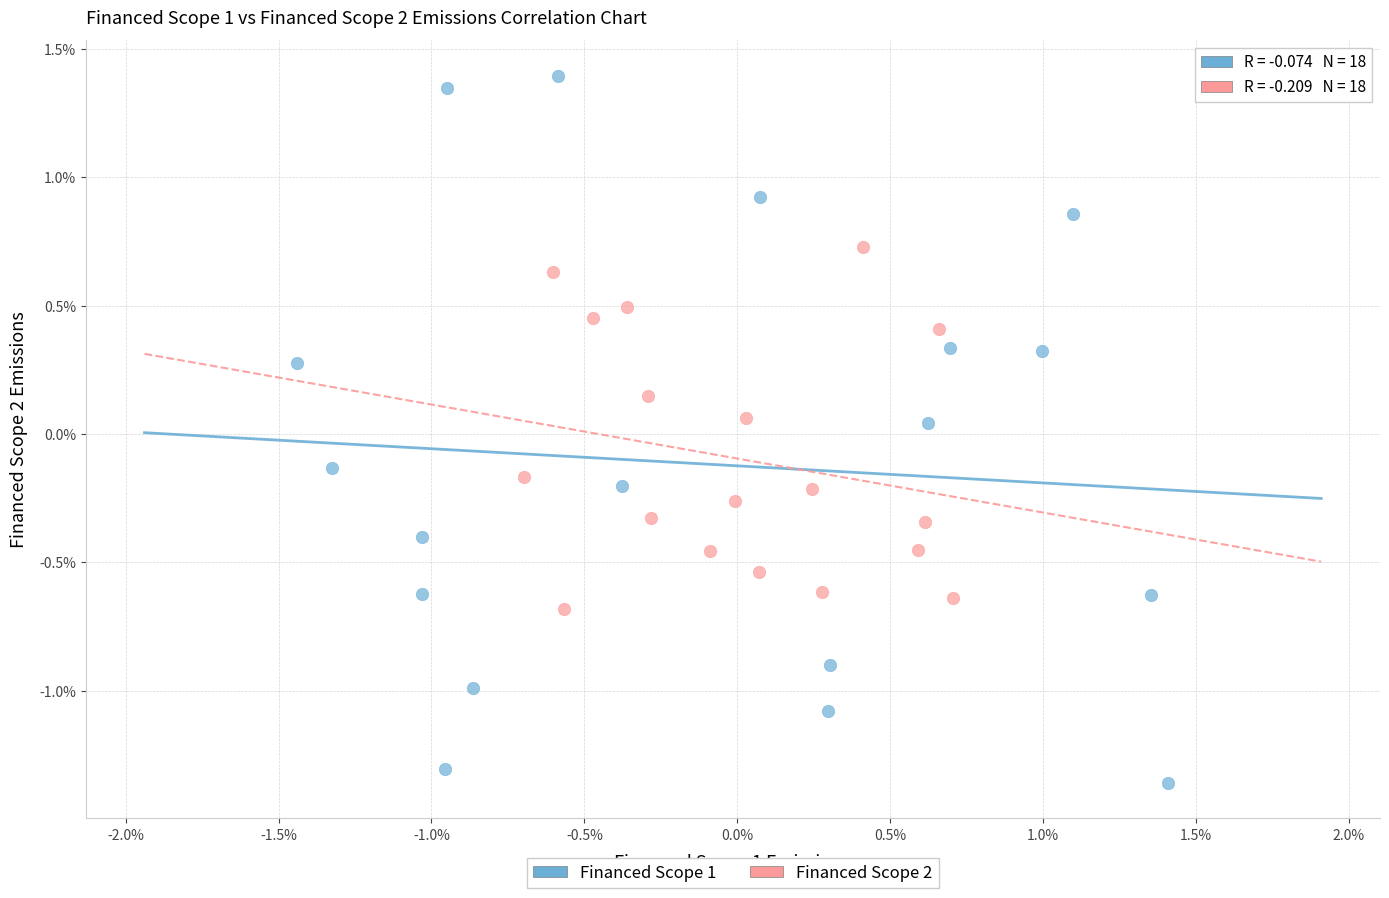

What are all the series names shown in the legend?

Financed Scope 1, Financed Scope 2